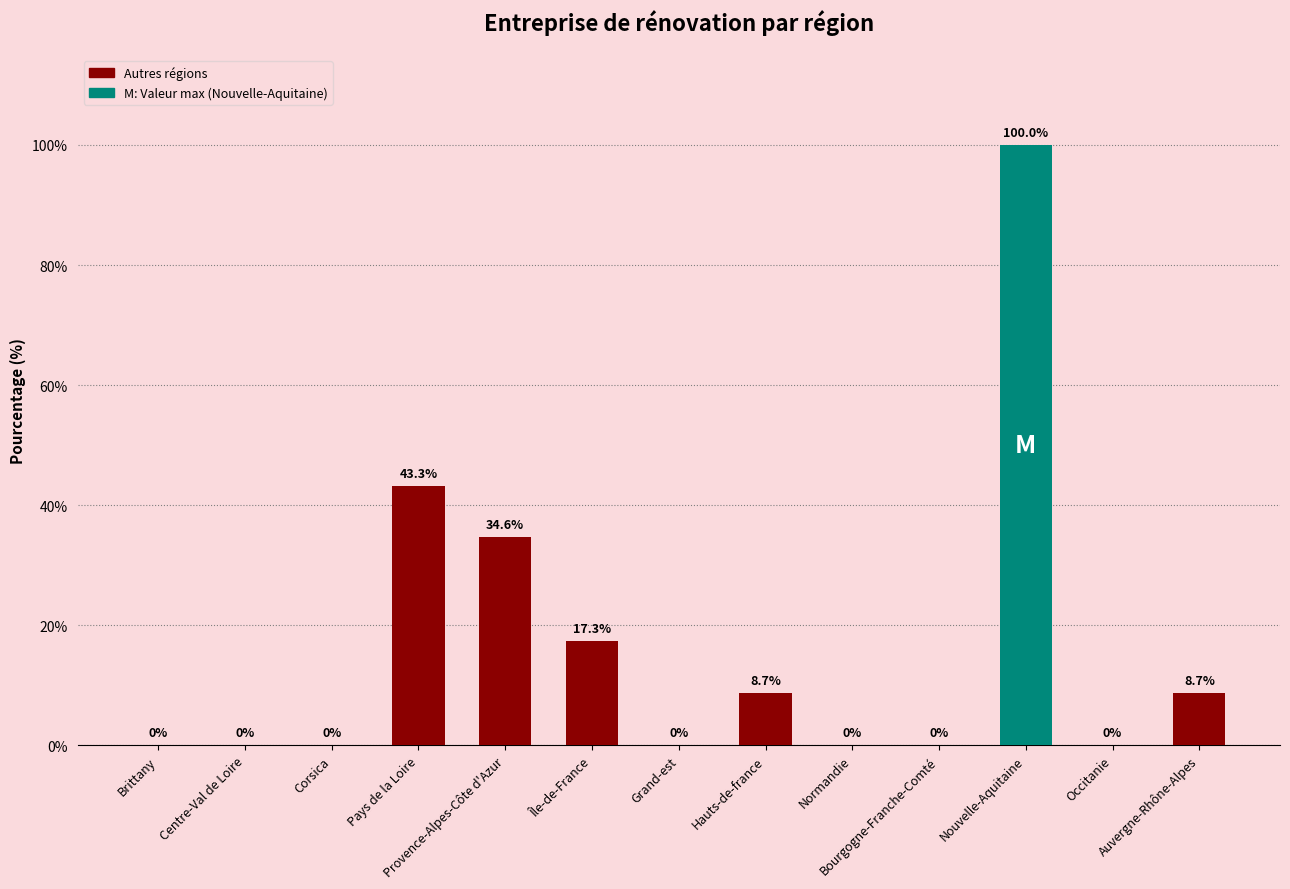

What is the greatest value displayed?

100.0